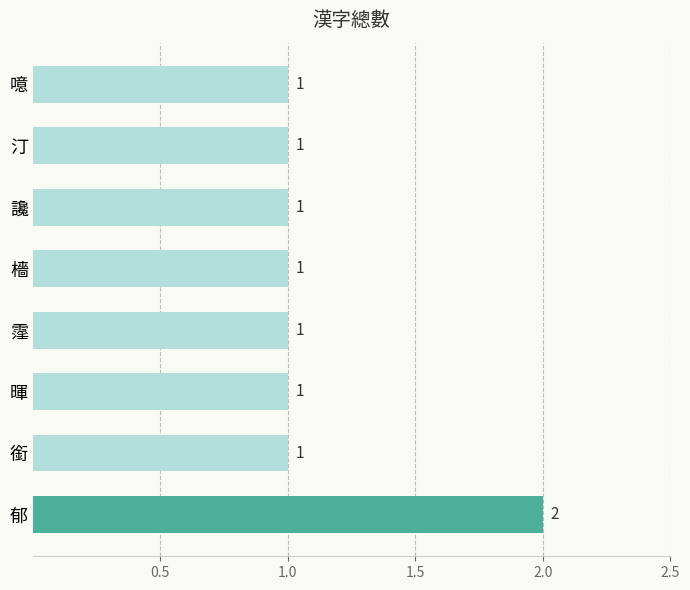

Which label corresponds to the largest value in the chart?

郁